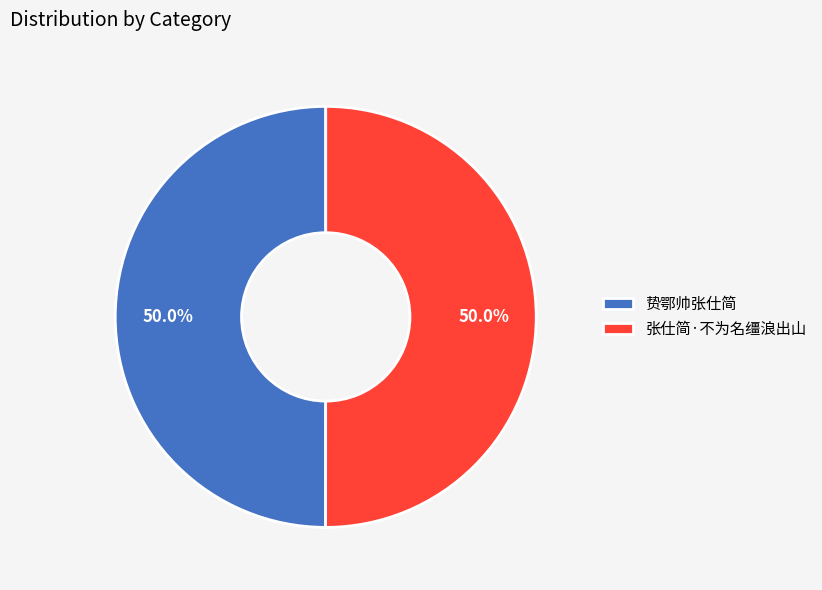

Approximately how many times larger is the value at 张仕简·不为名缰浪出山 compared to 贽鄂帅张仕简?

1.0